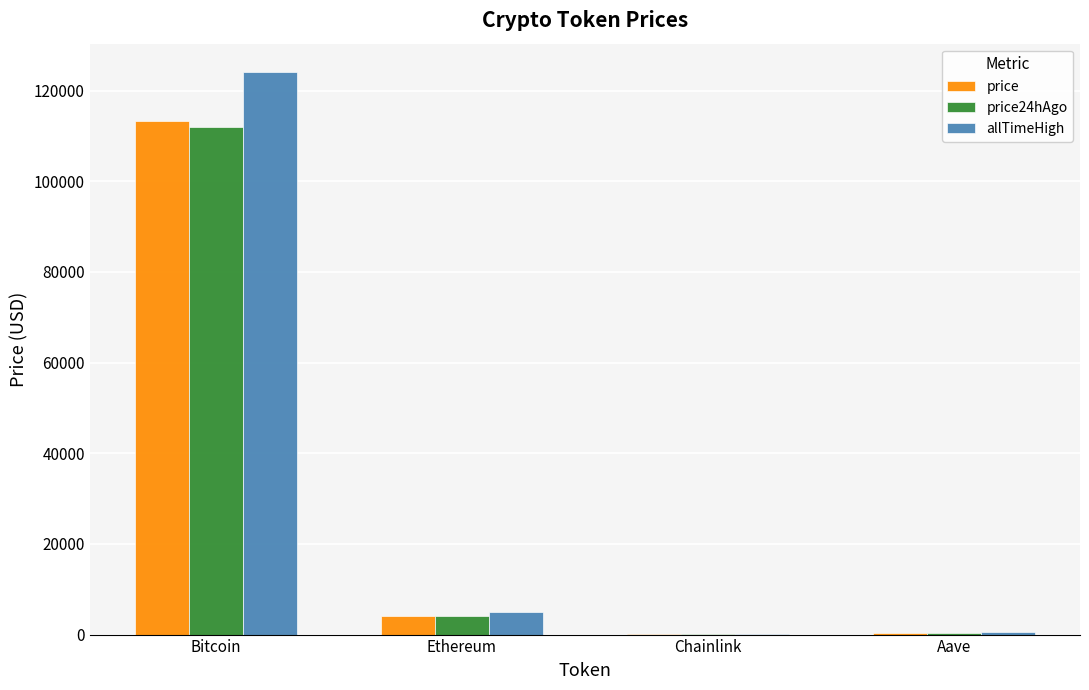

At which category is the sum across all series the highest?

Bitcoin